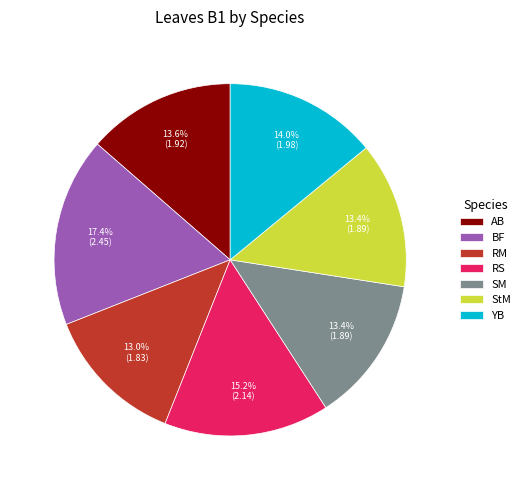

The AB slice represents 23% of the pie. True or false?

False